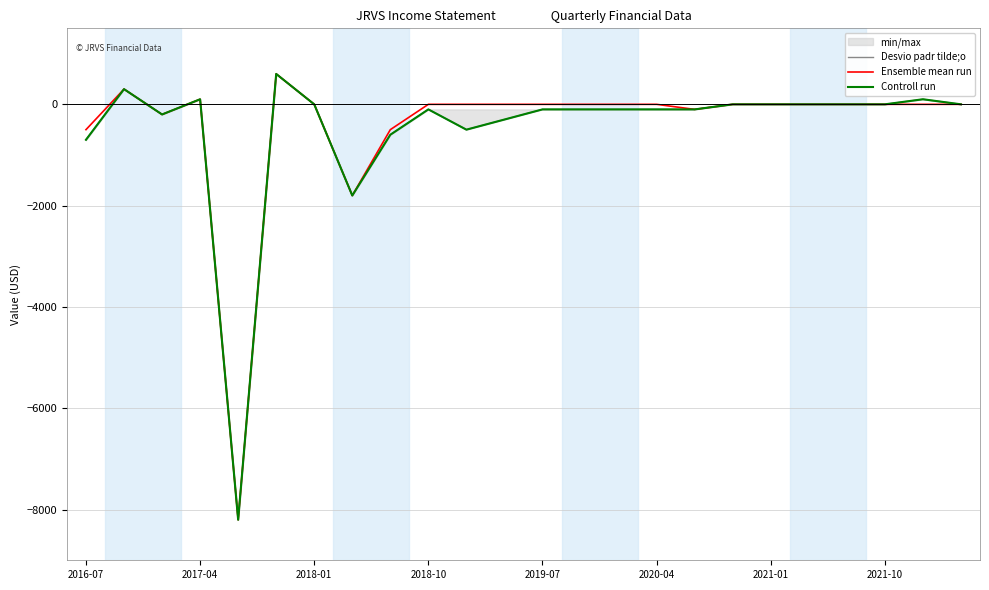

How many values in the Controll run series are below -100?

7